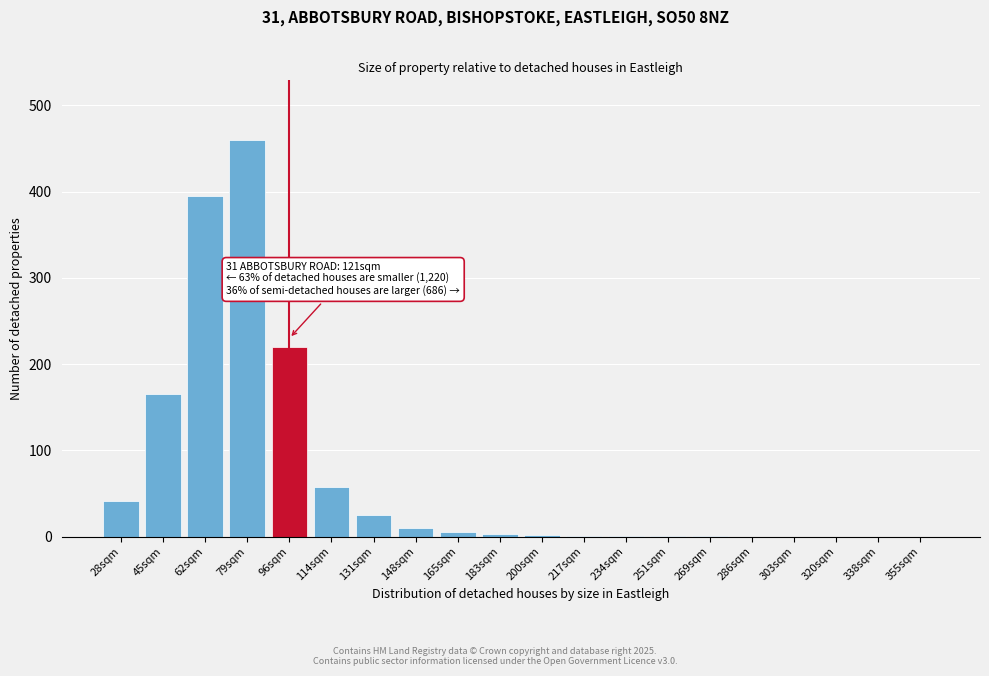

At which category does the chart reach its peak across all series?

79sqm